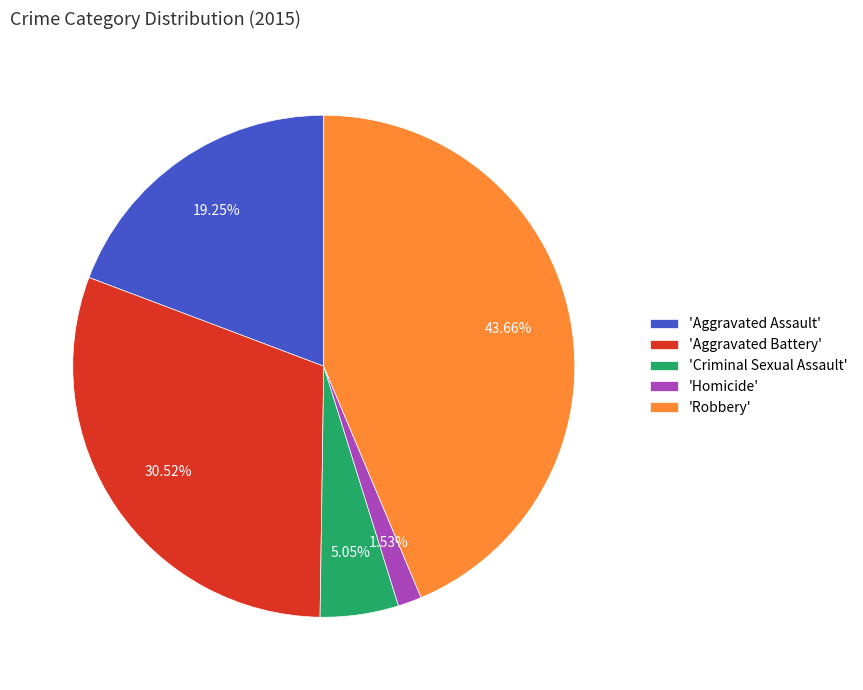

What is the smallest slice in the pie chart?

'Homicide'